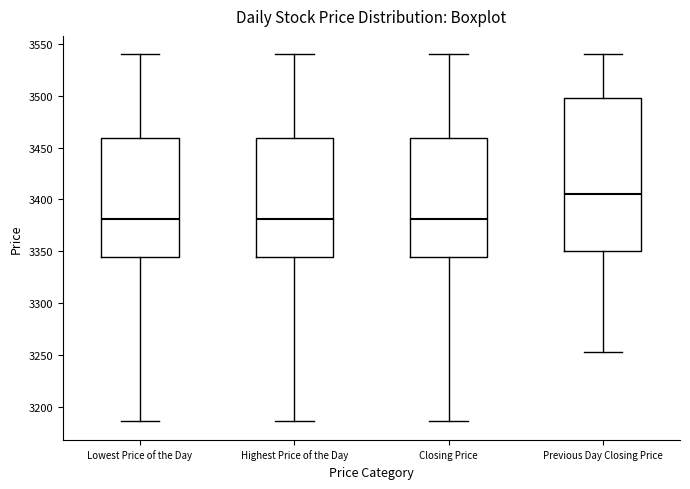

Reading left to right, transcribe this box plot: for each box, give where its median line is, the range the box spans, and where its two whiskers end, as read against the y-axis. The values are not printed on the chart, so give them approximately, as read against the axis.

Lowest Price of the Day: median 3380, box 3345 to 3460, whiskers 3185 to 3540
Highest Price of the Day: median 3380, box 3345 to 3460, whiskers 3185 to 3540
Closing Price: median 3380, box 3345 to 3460, whiskers 3185 to 3540
Previous Day Closing Price: median 3405, box 3350 to 3500, whiskers 3255 to 3540